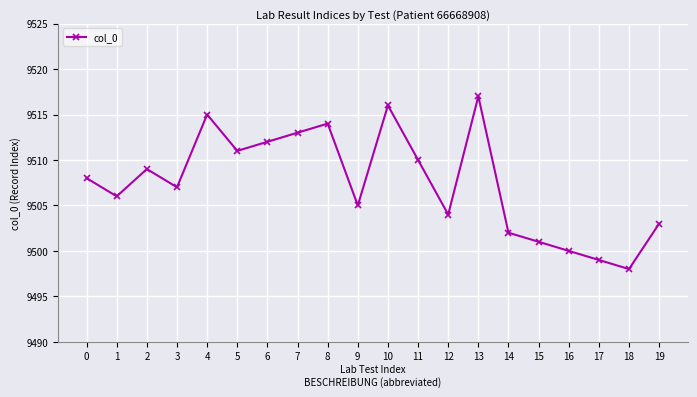

True or false: the data shows 13672 at 13.

False